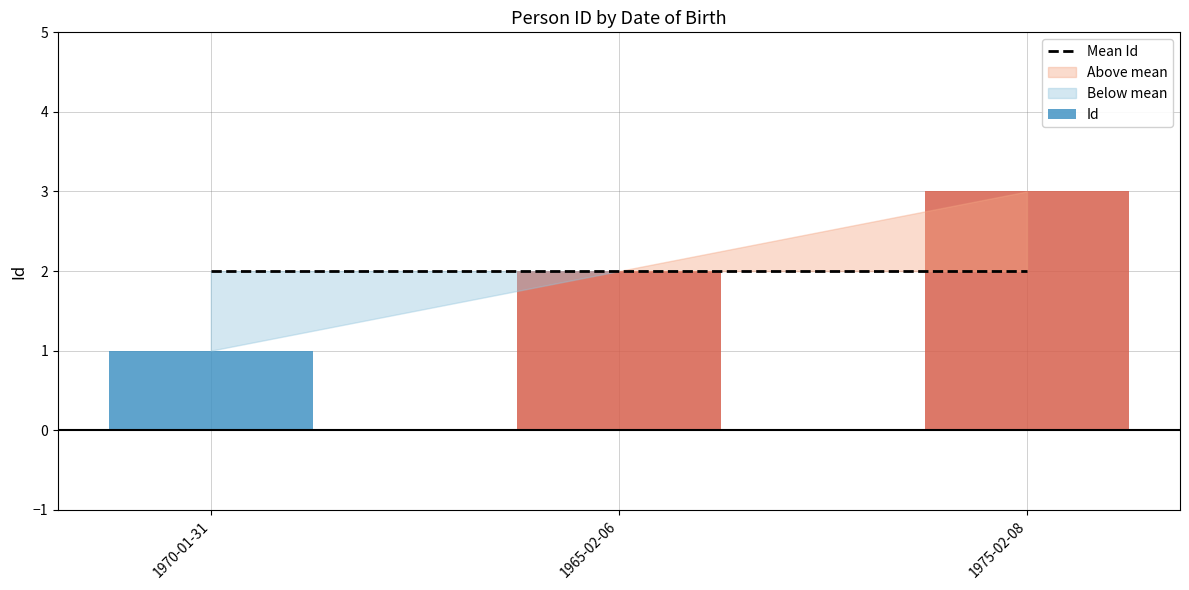

What value does the data have at 1975-02-08?

3